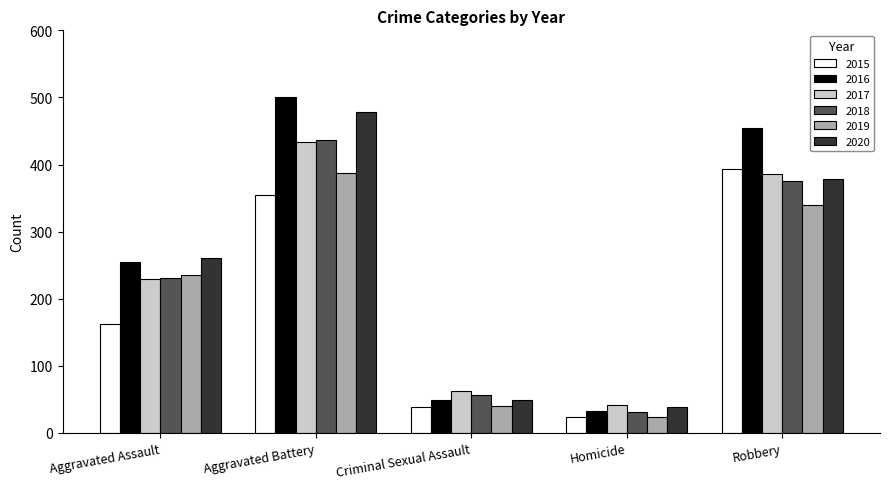

The 2015 series shows 393 at Robbery. True or false?

True